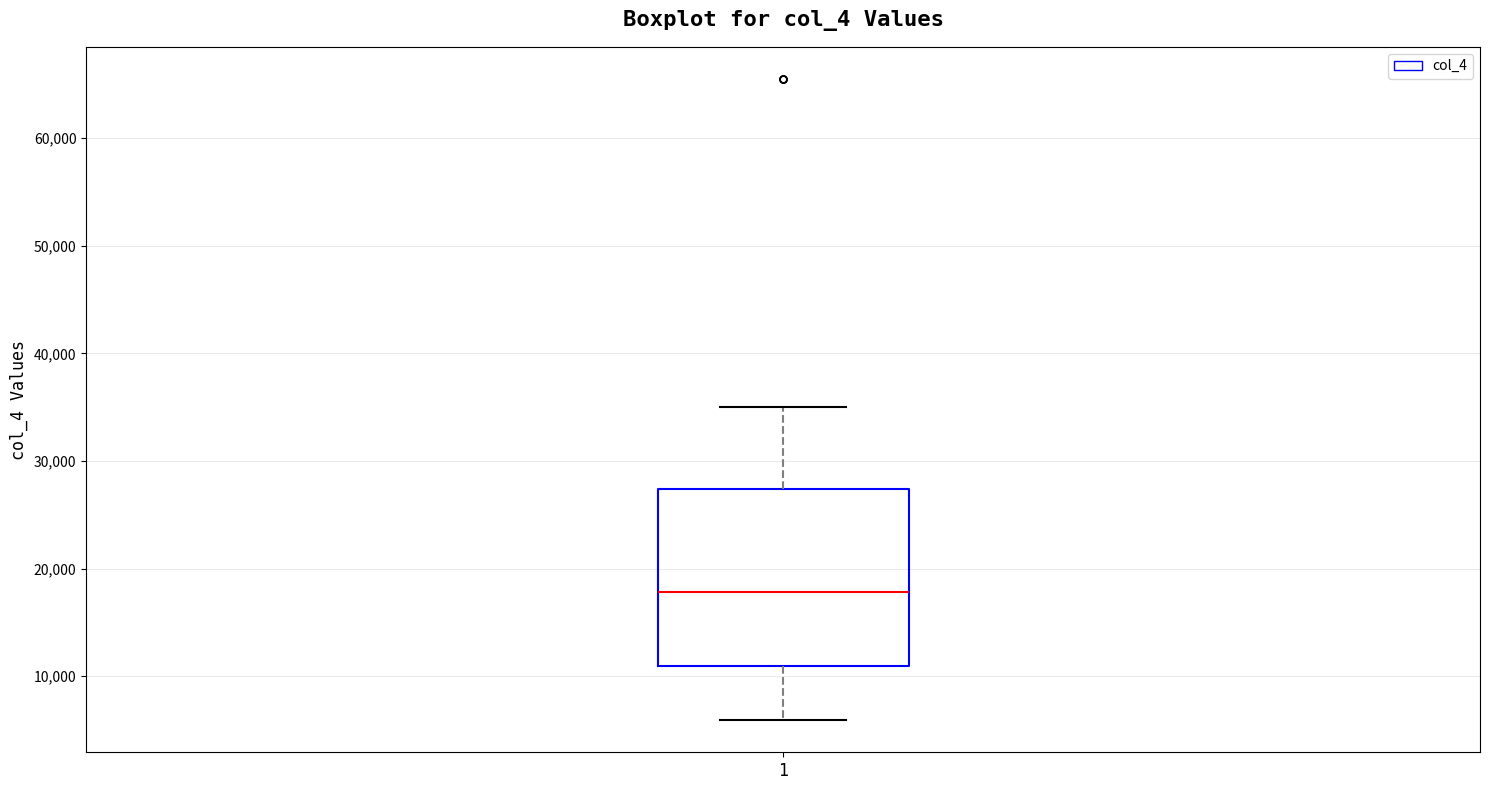

Where is the upper edge of the box at x = 1 on the y-axis? The values are not printed on the chart, so give them approximately, as read against the axis.

27000